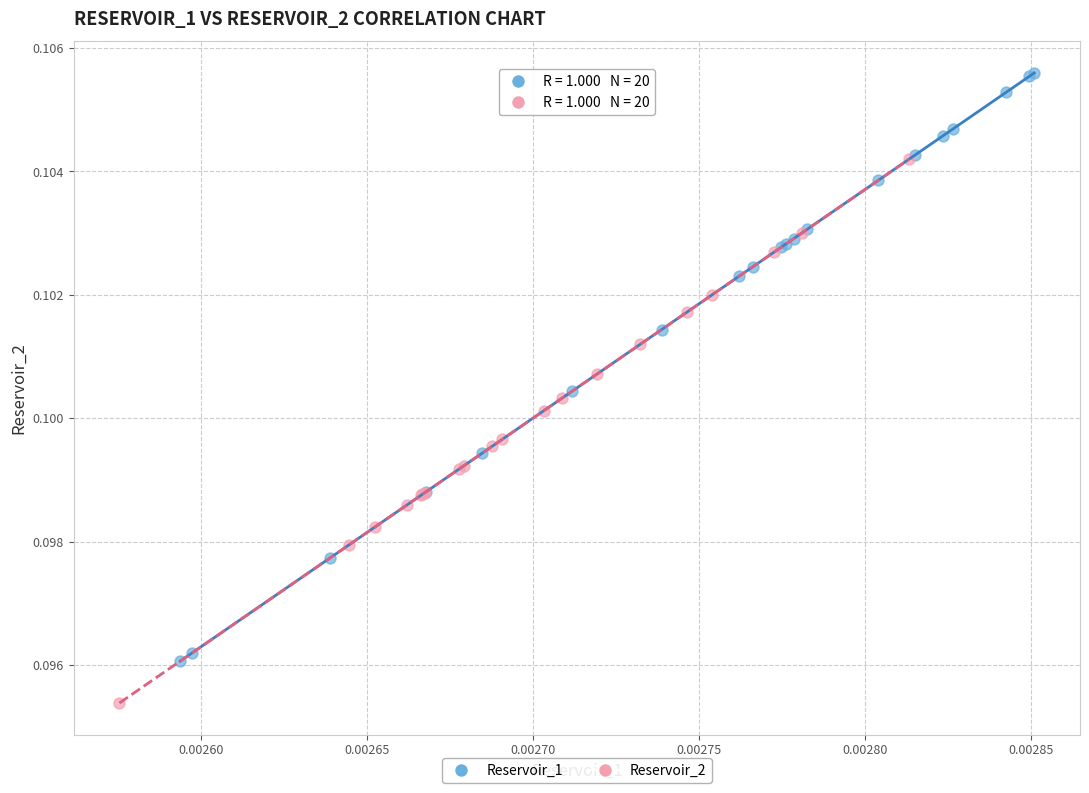

Which series contains the highest Y value?

Reservoir_1